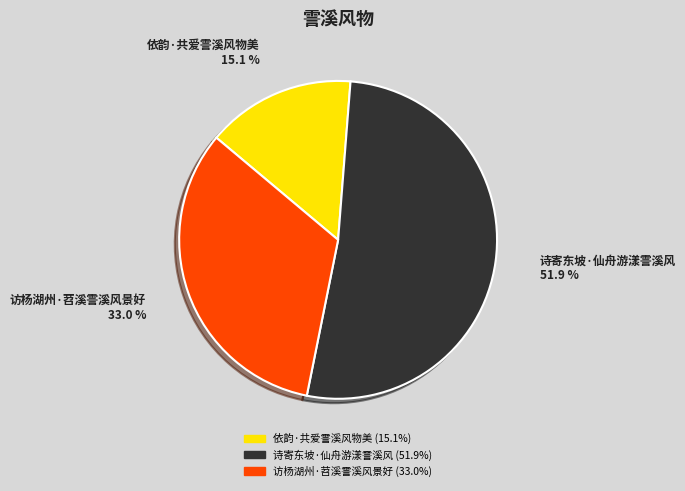

Does 诗寄东坡·仙舟游漾霅溪风 represent more than half of the total?

Yes